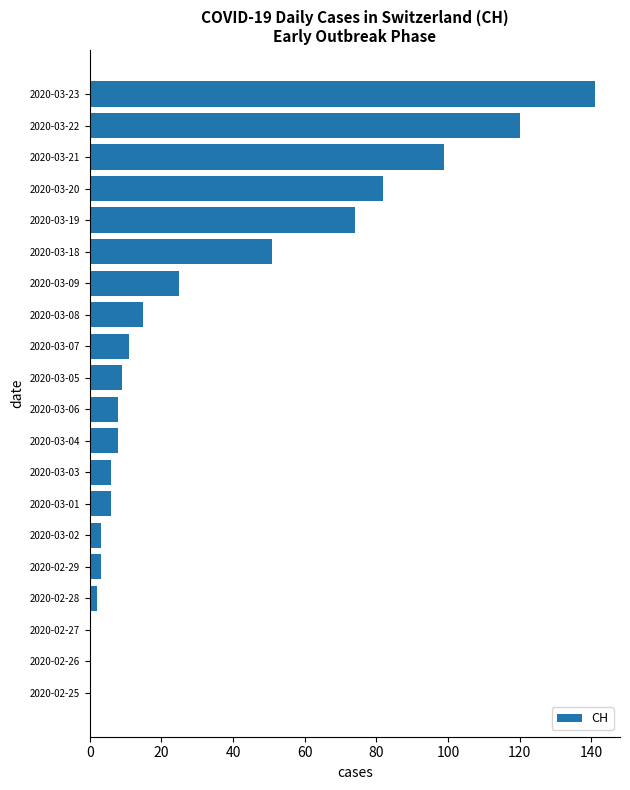

The chart shows a value of 103 at 2020-03-19. True or false?

False